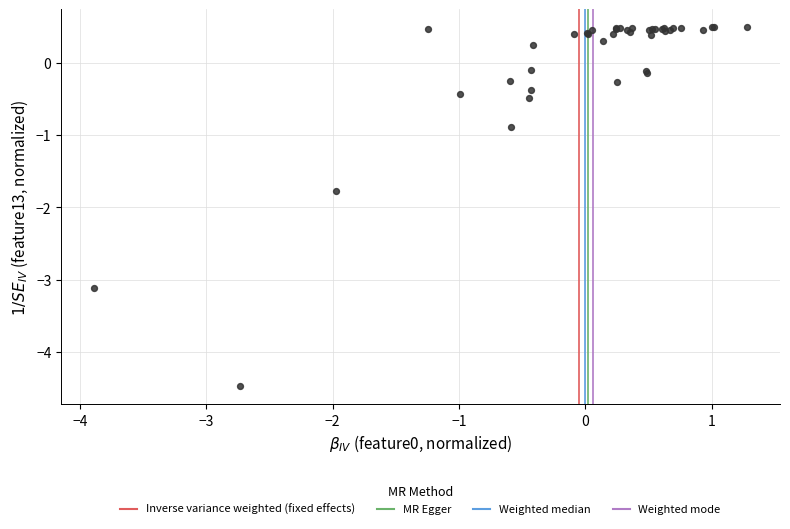

What Y value in the scatter plot is closest to -1?

-0.9